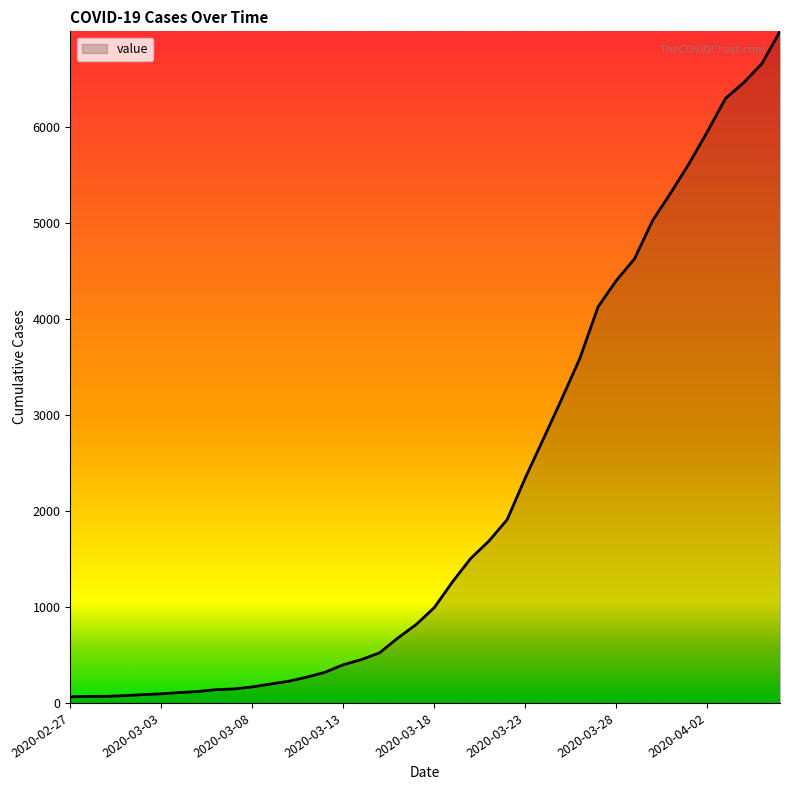

Reading left to right, extract all data points from this chart.

64	68	69	76	87	95	108	119	138	146	167	197	226	269	320	398	452	523	677	816	993	1261	1505	1686	1908	2344	2752	3165	3589	4125	4399	4625	5025	5314	5617	5947	6295	6460	6657	6995